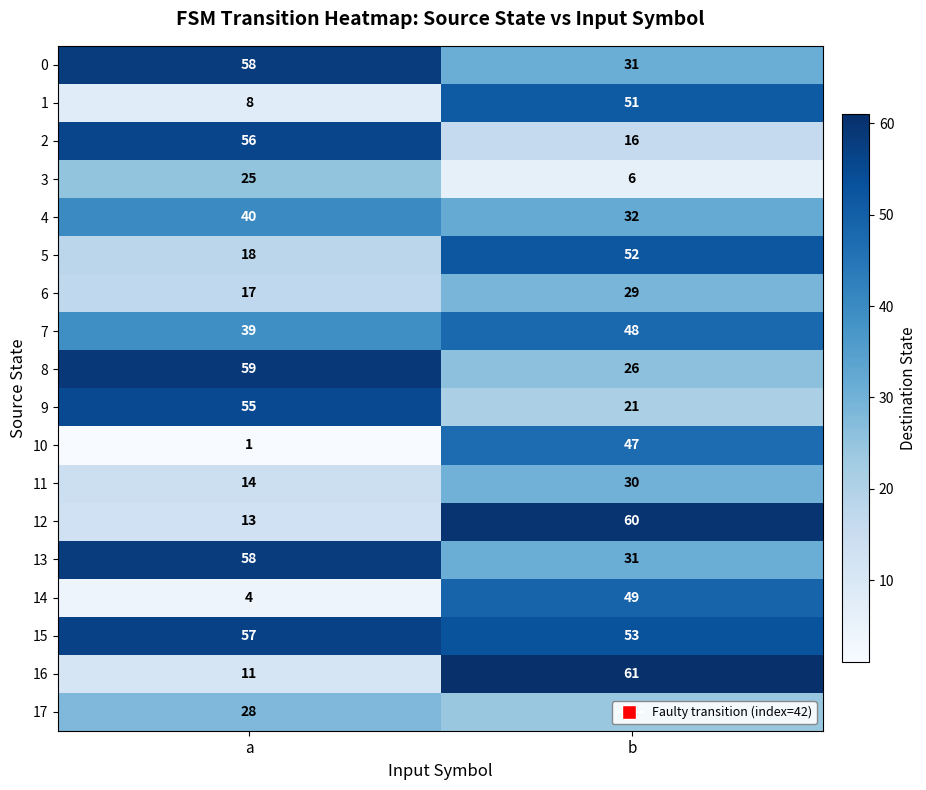

What is the approximate value of 4 at b?

32